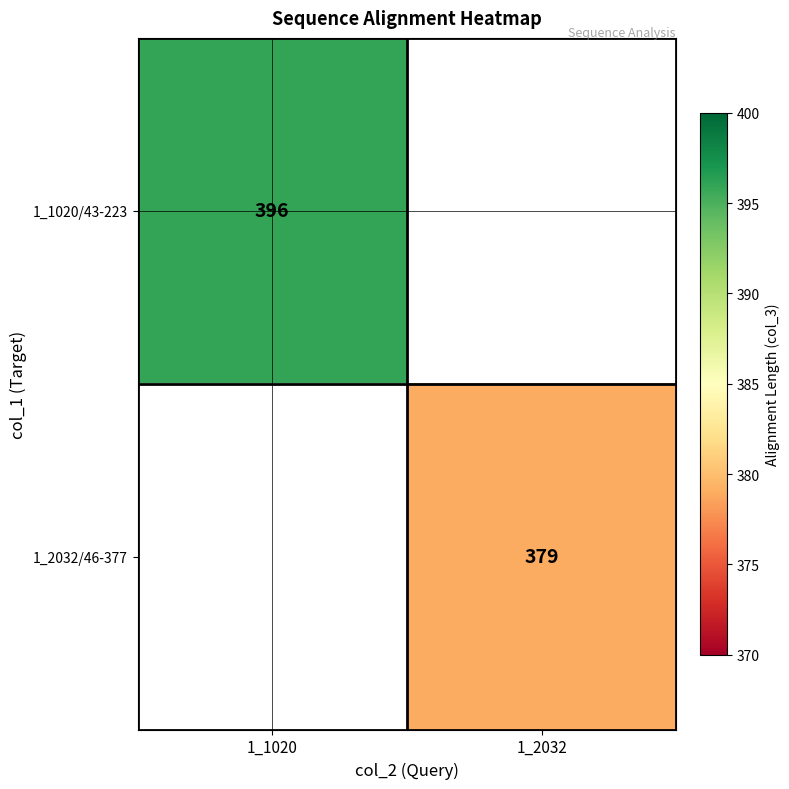

The value of 1_1020/43-223 at 1_1020 is 570. True or false?

False